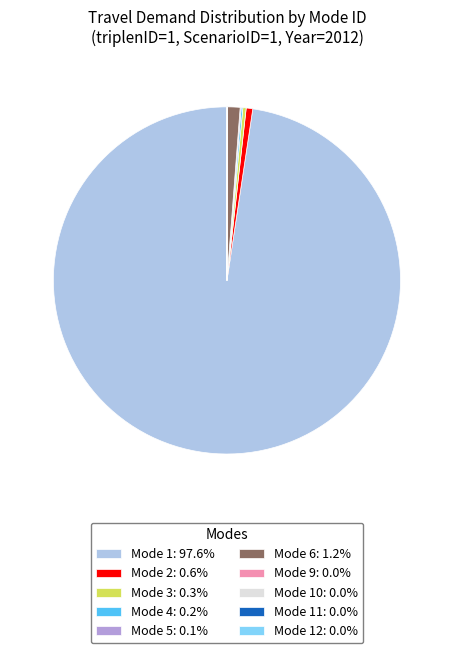

Does Mode 1: 97.6% represent more than half of the total?

Yes